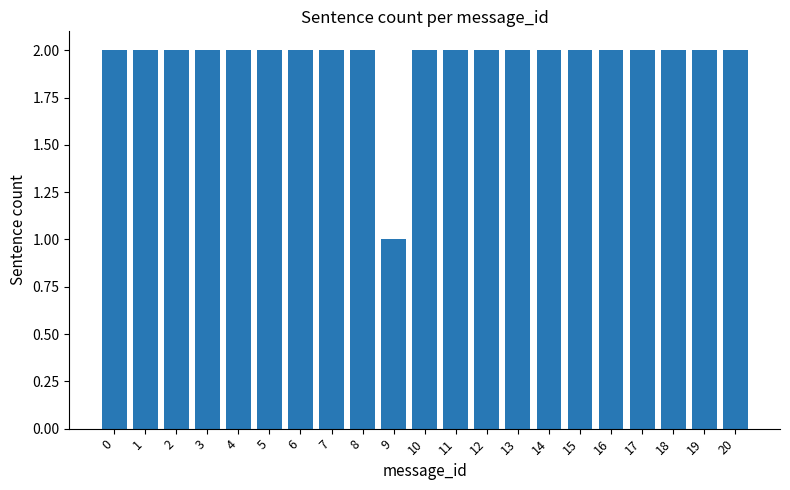

What is the difference between the second highest and minimum values?

1